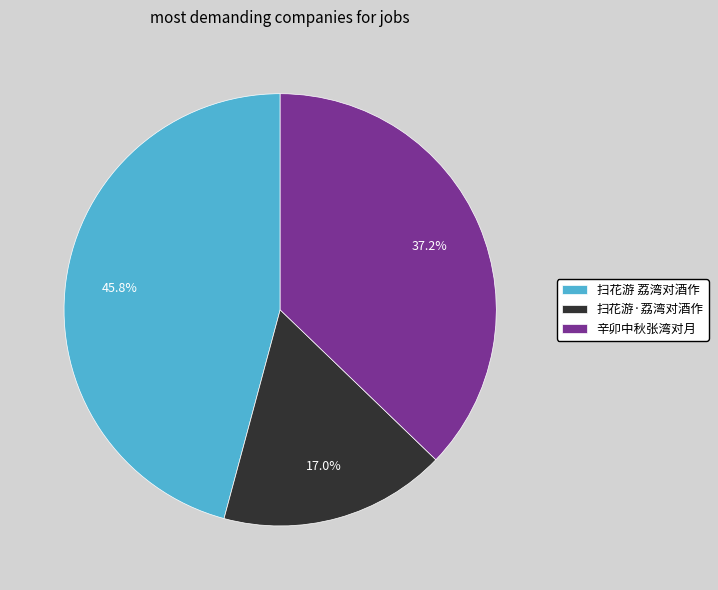

True or false: 辛卯中秋张湾对月 accounts for 29% of the total.

False